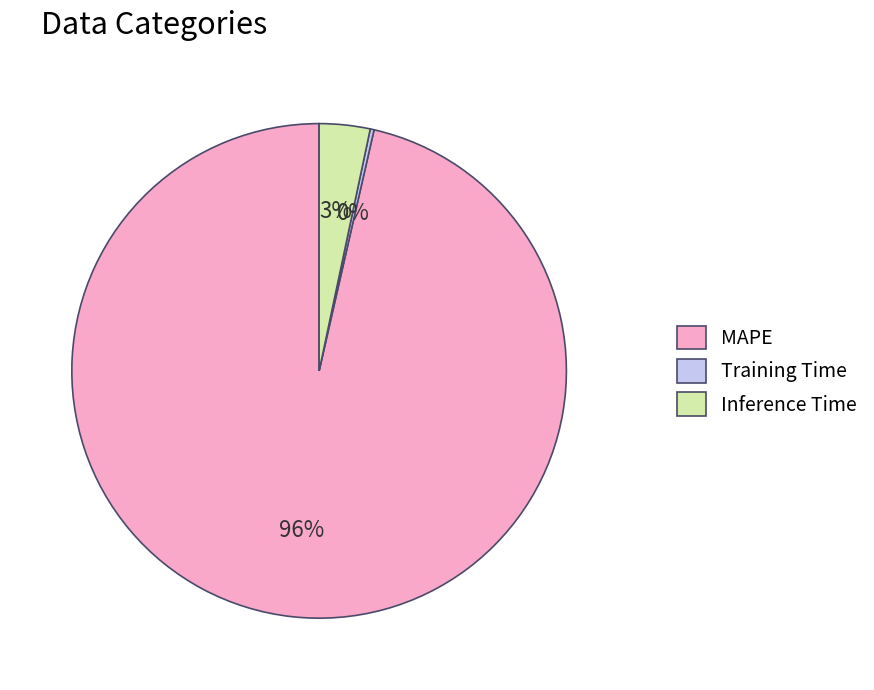

To the nearest percent, what is the average slice percentage?

33%